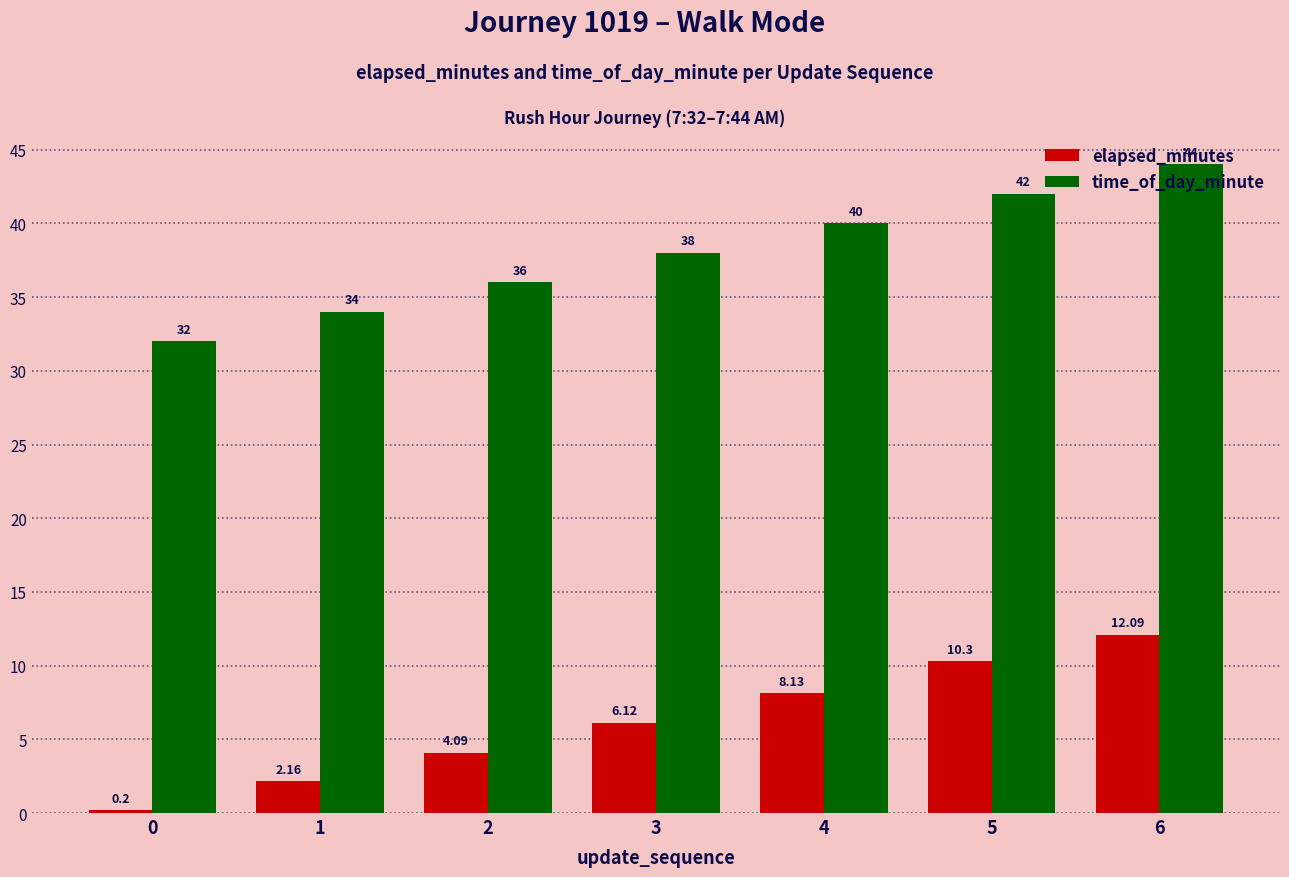

What value does the elapsed_minutes series have at 3?

6.1